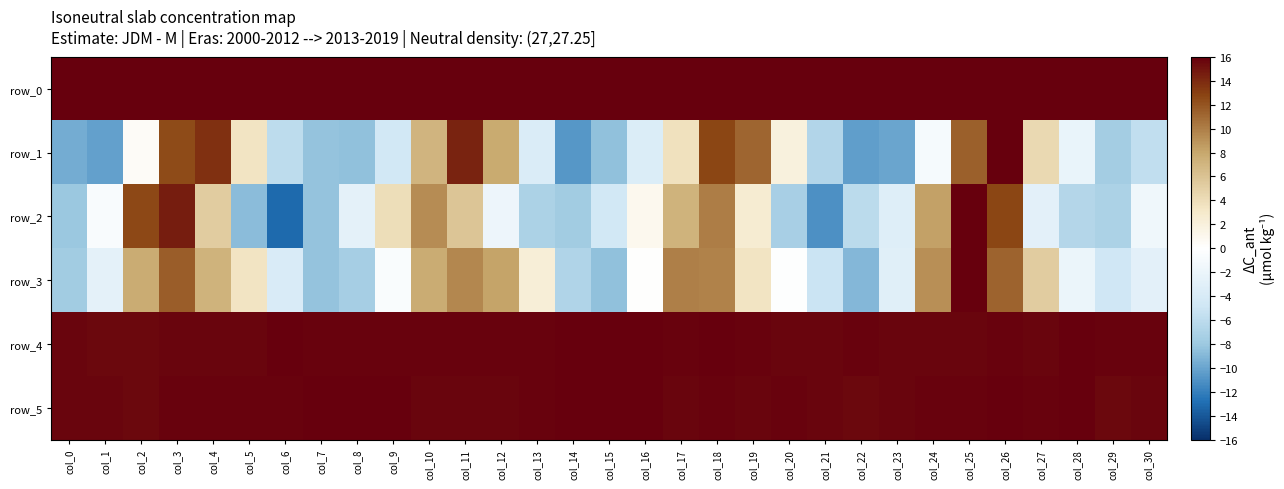

Which series has the largest range (max minus min)?

row_2